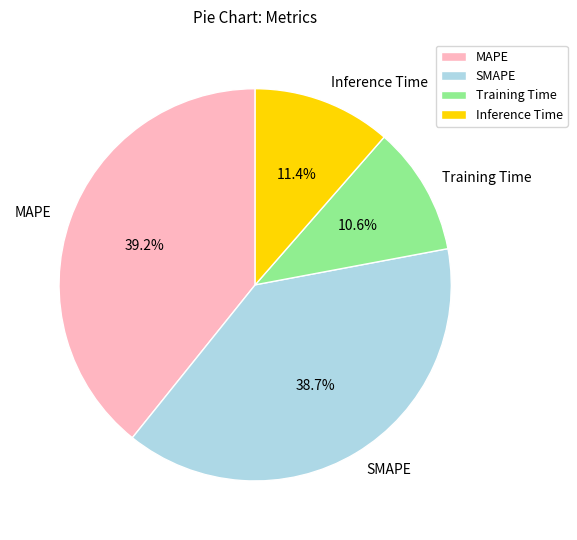

How many slices are in this pie chart?

4